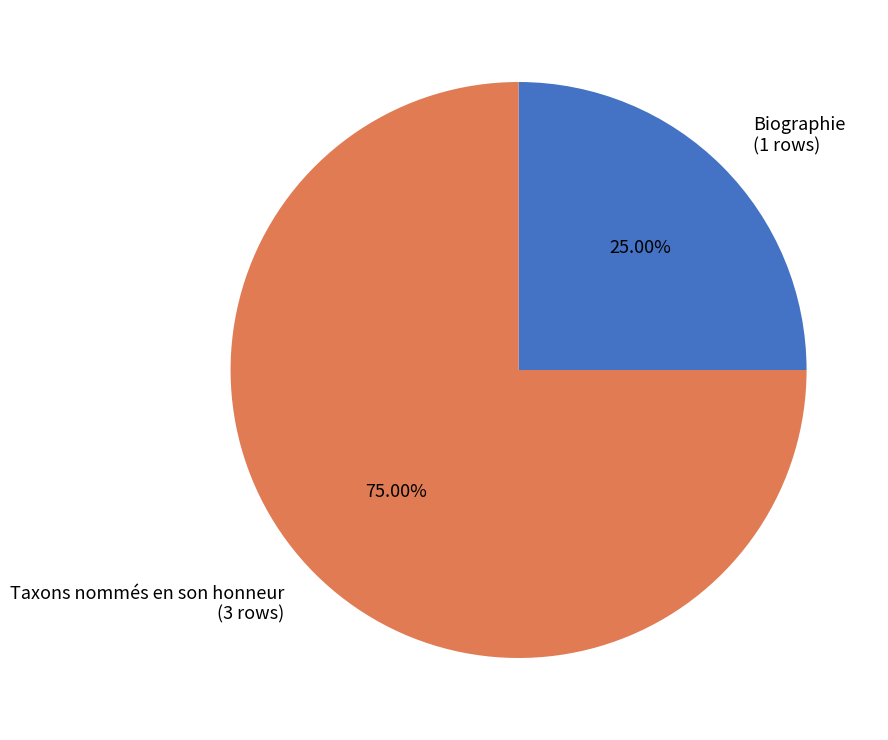

The Biographie slice represents 25% of the pie. True or false?

True